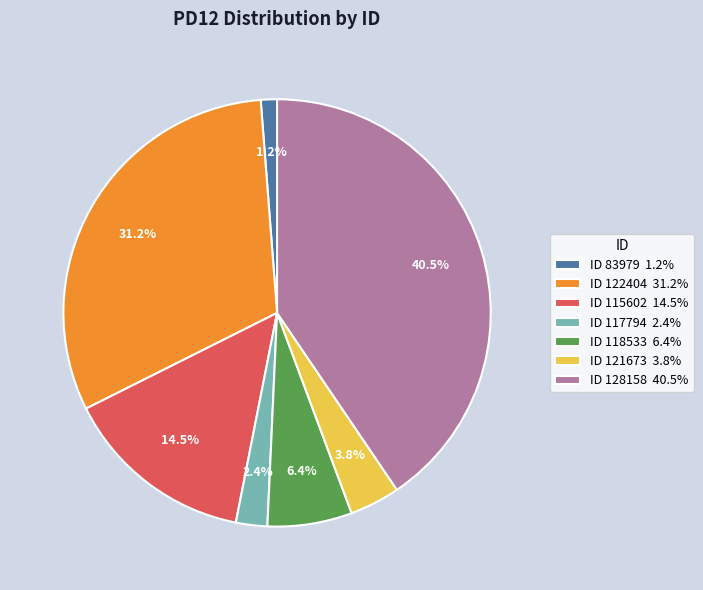

Does any single category account for the majority?

No